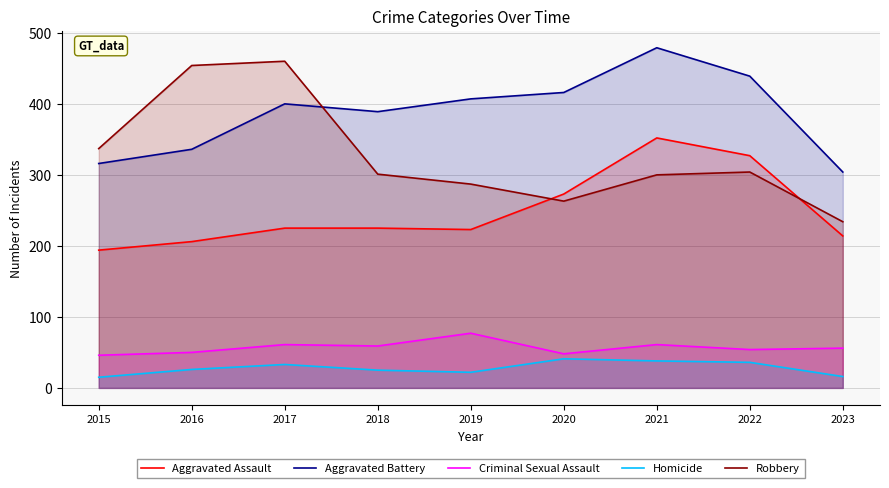

At how many categories does at least one series exceed 114?

9